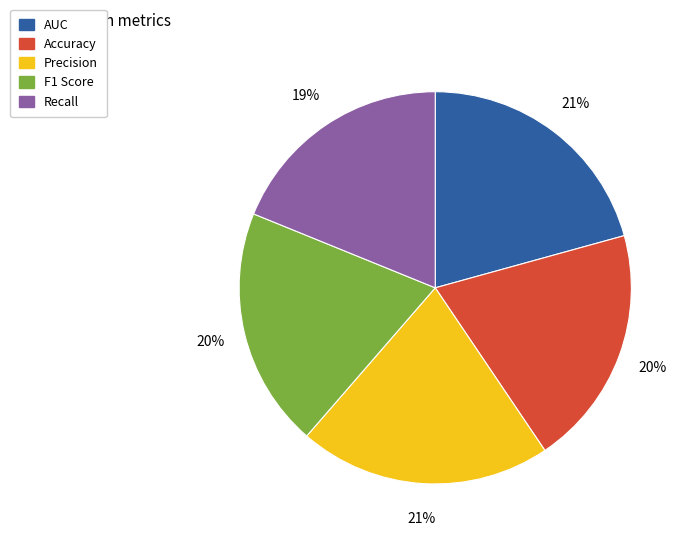

How many slices are in this pie chart?

5